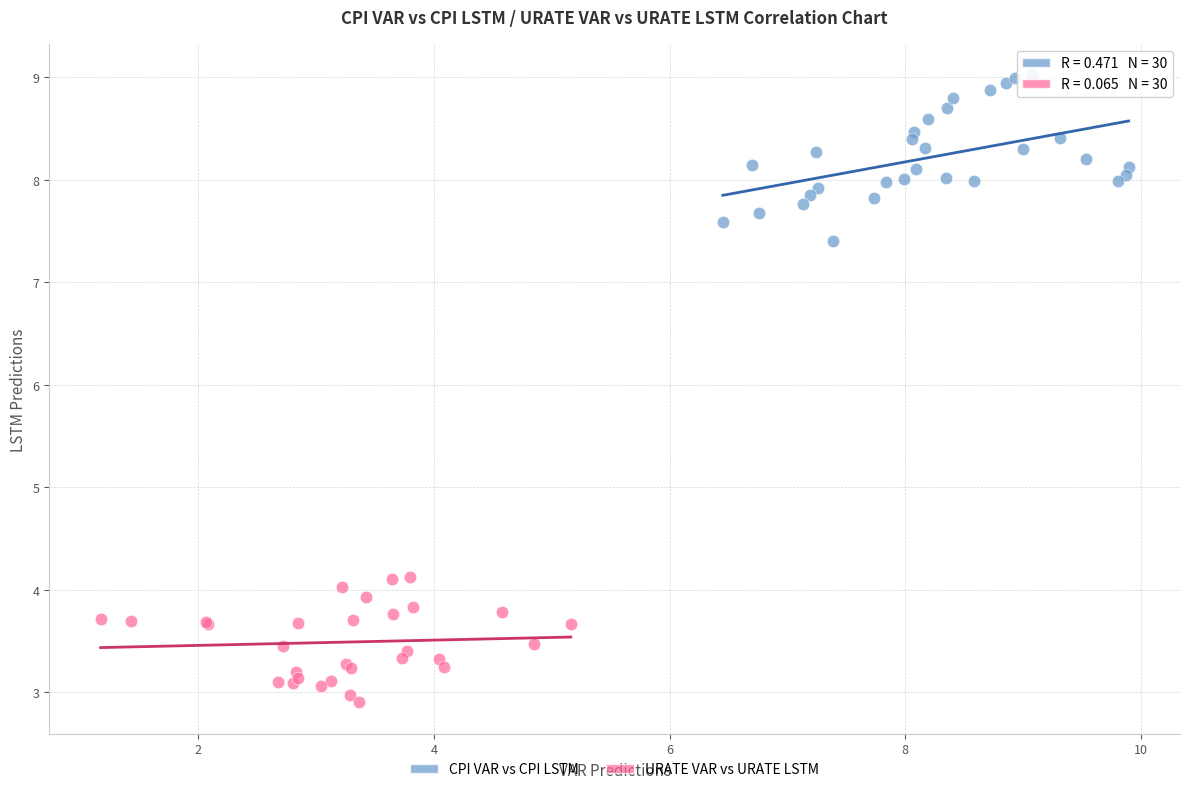

Which series has the widest spread of Y values?

CPI VAR vs CPI LSTM